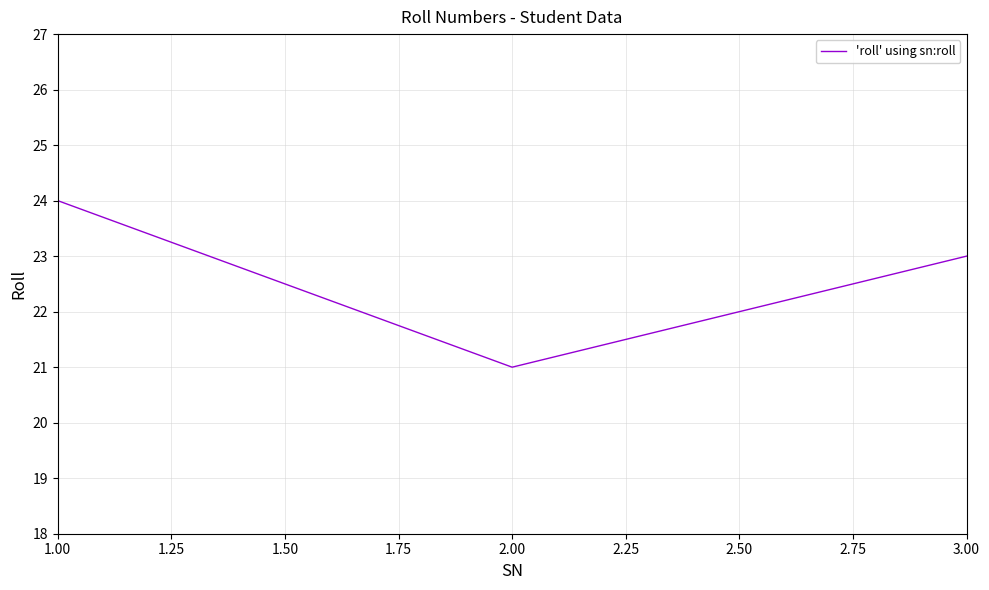

Count the values in the range 21 to 24.

3